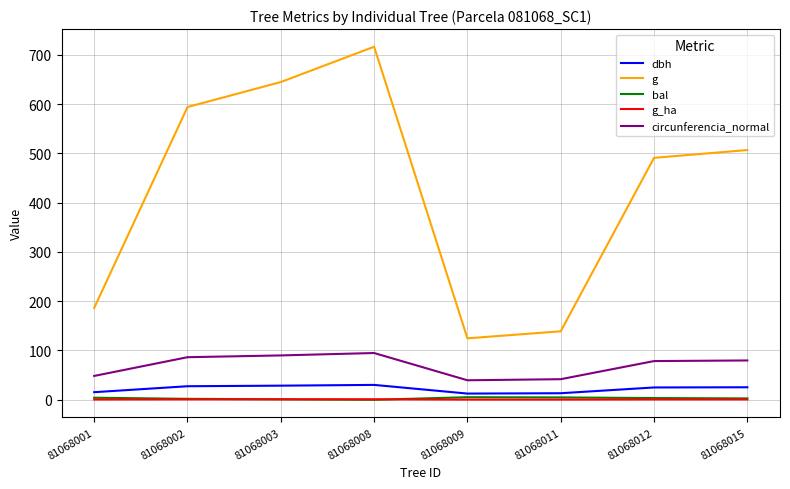

What is the difference between the highest and lowest values at 81068001?

185.7